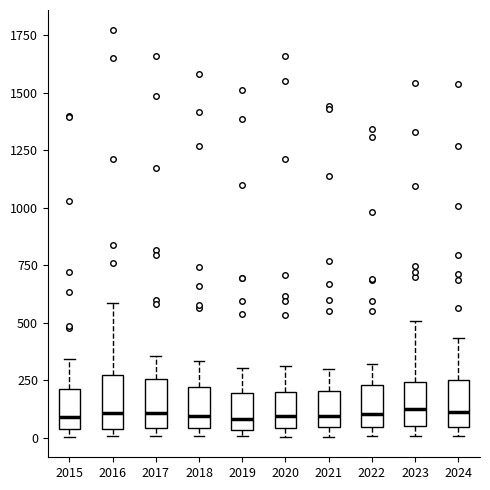

Reading left to right, transcribe this box plot: for each box, give where its median line is, the range the box spans, and where its two whiskers end, as read against the y-axis. The values are not printed on the chart, so give them approximately, as read against the axis.

2015: median 100, box 50 to 200, whiskers 0 to 350
2016: median 100, box 50 to 250, whiskers 0 to 600
2017: median 100, box 50 to 250, whiskers 0 to 350
2018: median 100, box 50 to 200, whiskers 0 to 350
2019: median 100, box 50 to 200, whiskers 0 to 300
2020: median 100, box 50 to 200, whiskers 0 to 300
2021: median 100, box 50 to 200, whiskers 0 to 300
2022: median 100, box 50 to 250, whiskers 0 to 300
2023: median 100, box 50 to 250, whiskers 0 to 500
2024: median 100, box 50 to 250, whiskers 0 to 450